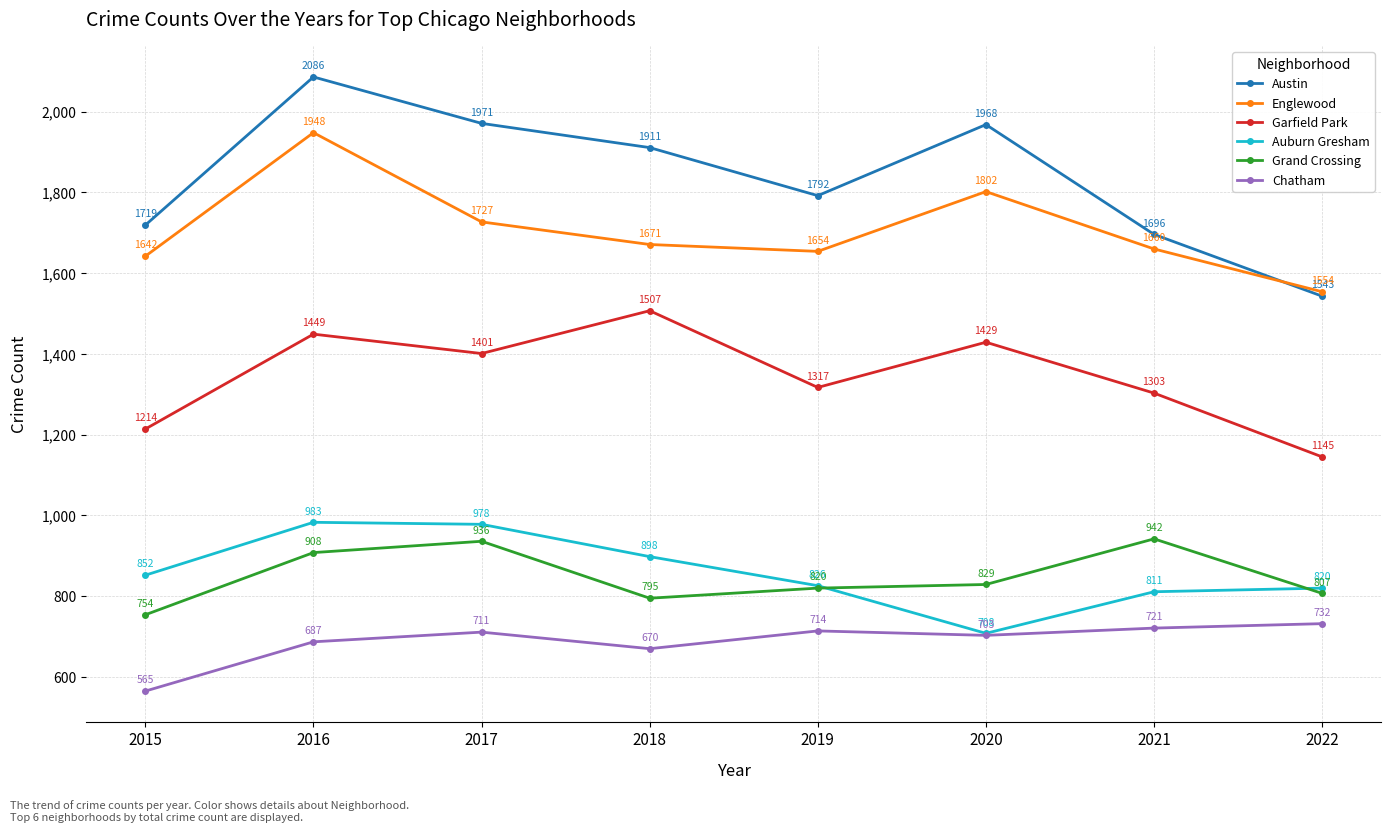

True or false: Englewood and Auburn Gresham cross at least once.

False